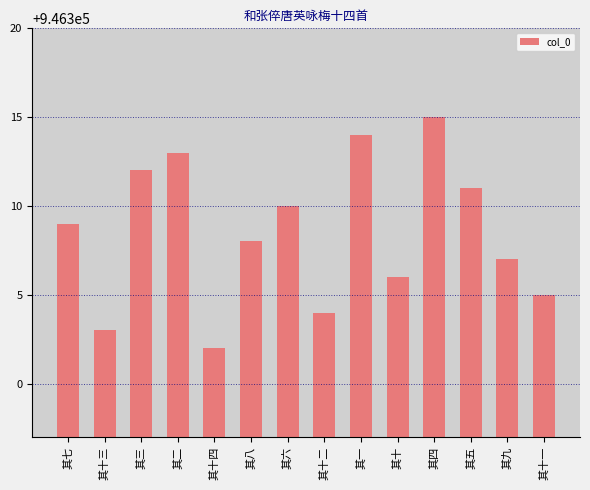

Reading left to right, what are all the values shown in this chart?

其七=946309	其十三=946303	其三=946312	其二=946313	其十四=946302	其八=946308	其六=946310	其十二=946304	其一=946314	其十=946306	其四=946315	其五=946311	其九=946307	其十一=946305